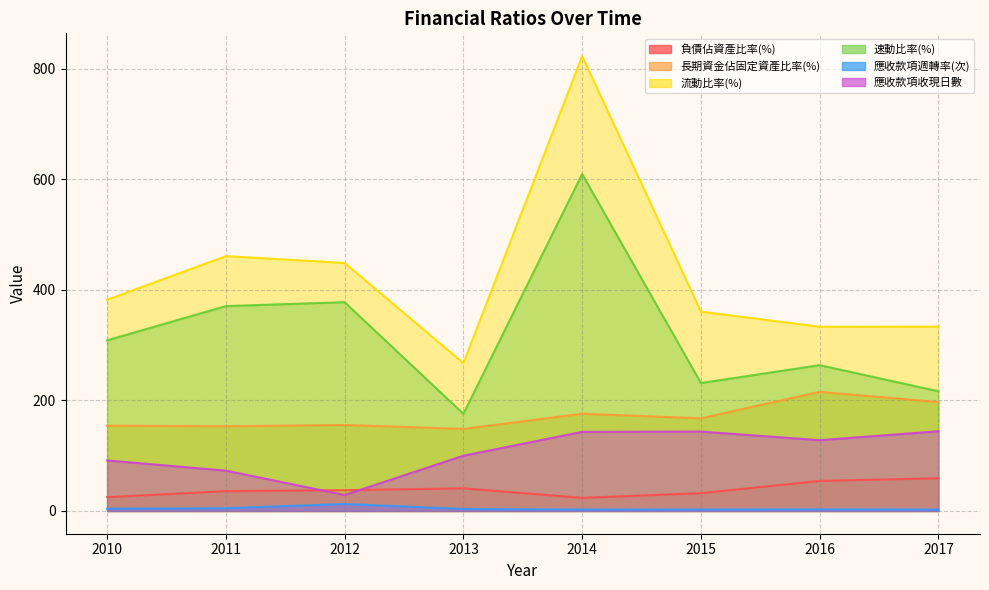

At which label does 應收款項收現日數 first exceed 128?

2014